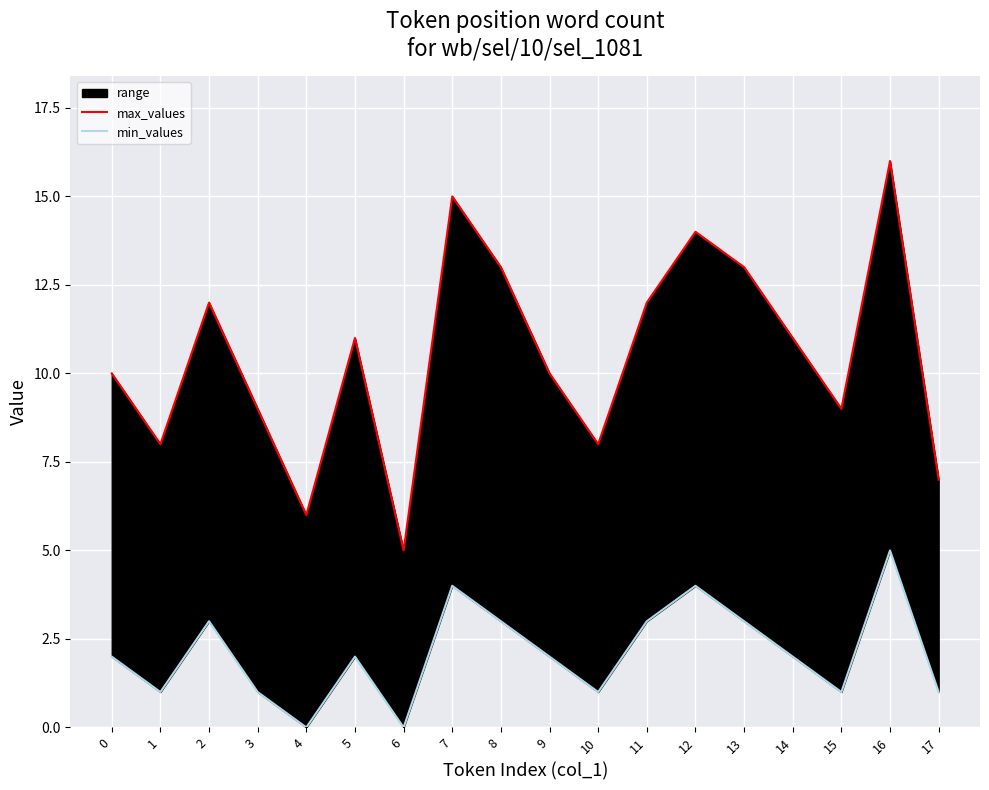

Is it true that min_values equals 3 at 11?

True